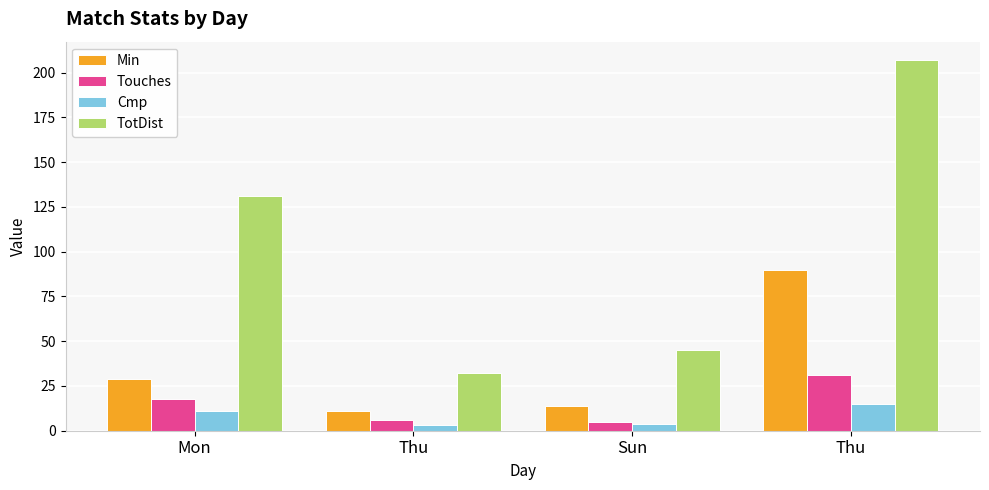

What is the difference between the maximum and minimum values in the TotDist series?

175